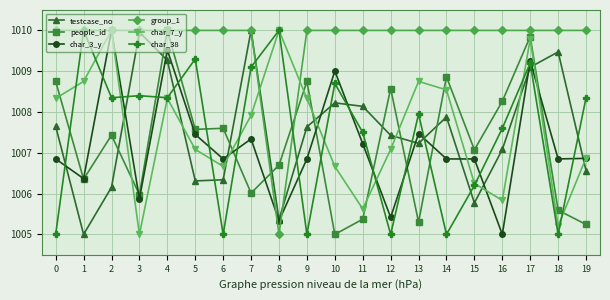

How many times do char_7_y and testcase_no cross each other?

10